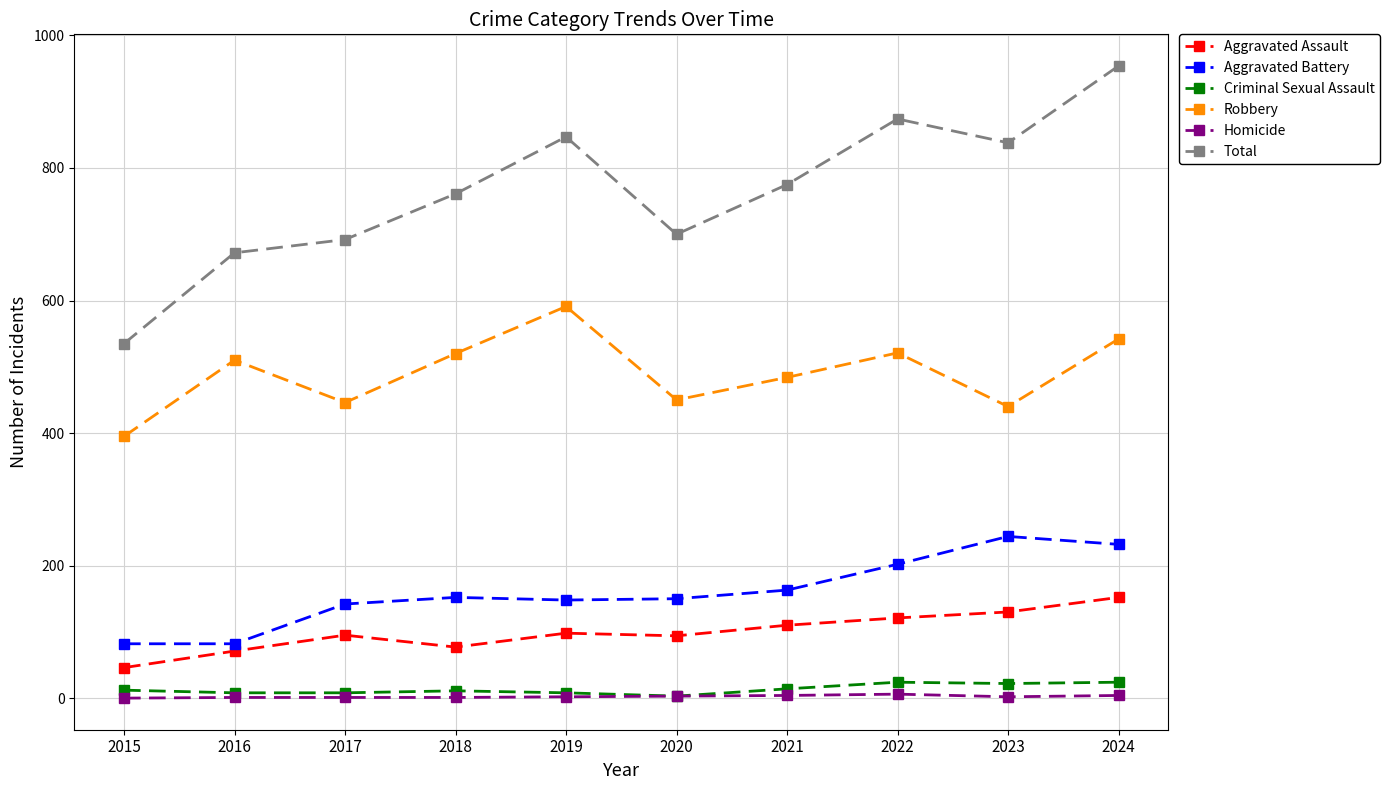

What are all the series names shown in the legend?

Aggravated Assault, Aggravated Battery, Criminal Sexual Assault, Robbery, Homicide, Total